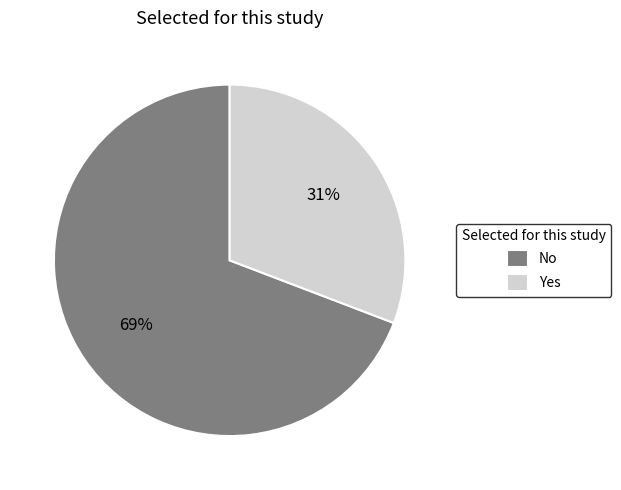

What is the ratio of the value at Yes to the value at No?

0.4